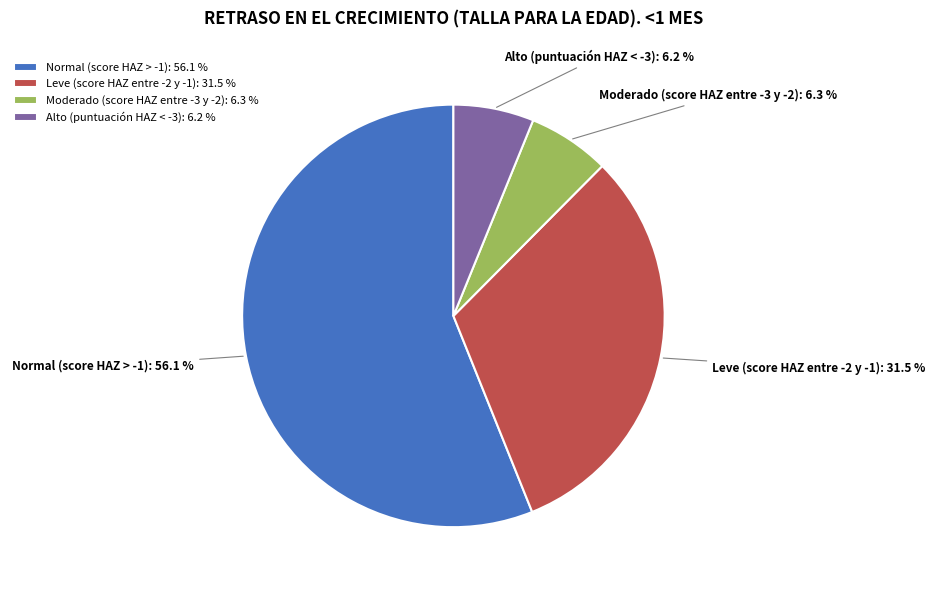

To the nearest percent, what is the difference between the largest and smallest slice percentages?

50%